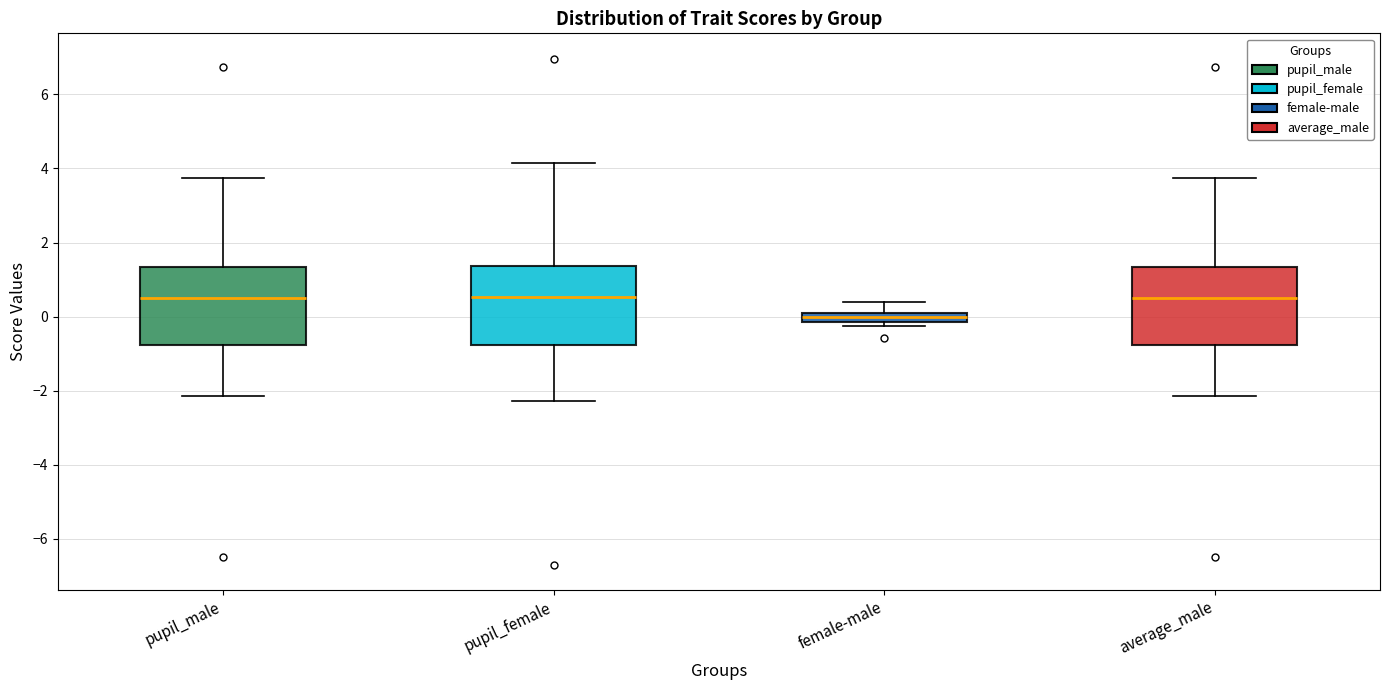

Which box's median line is the lowest?

female-male